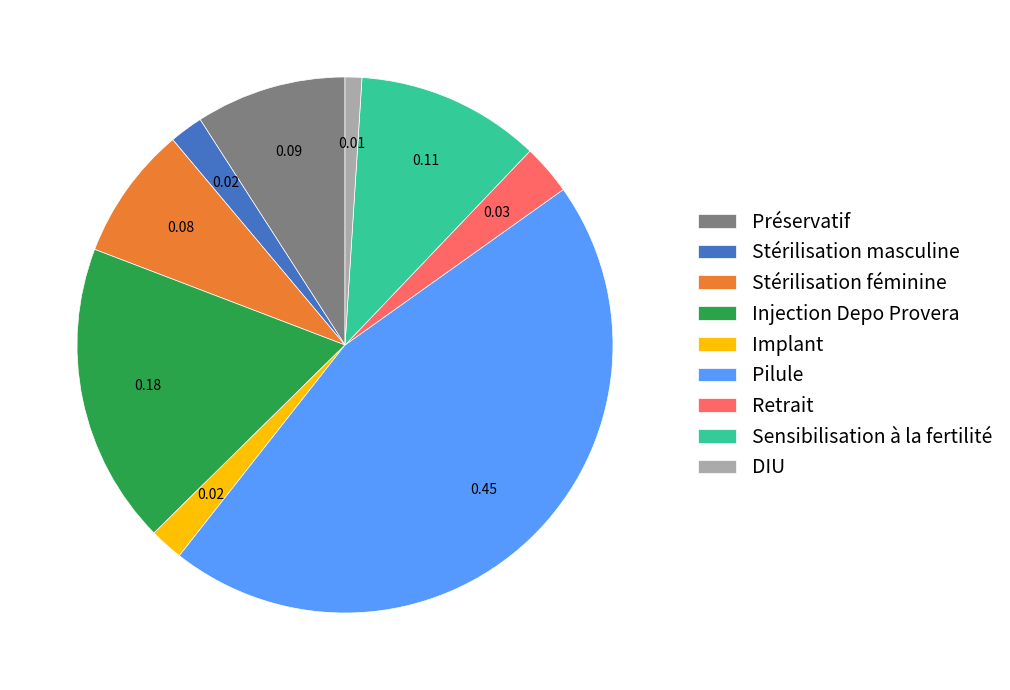

The Pilule slice represents 45% of the pie. True or false?

True